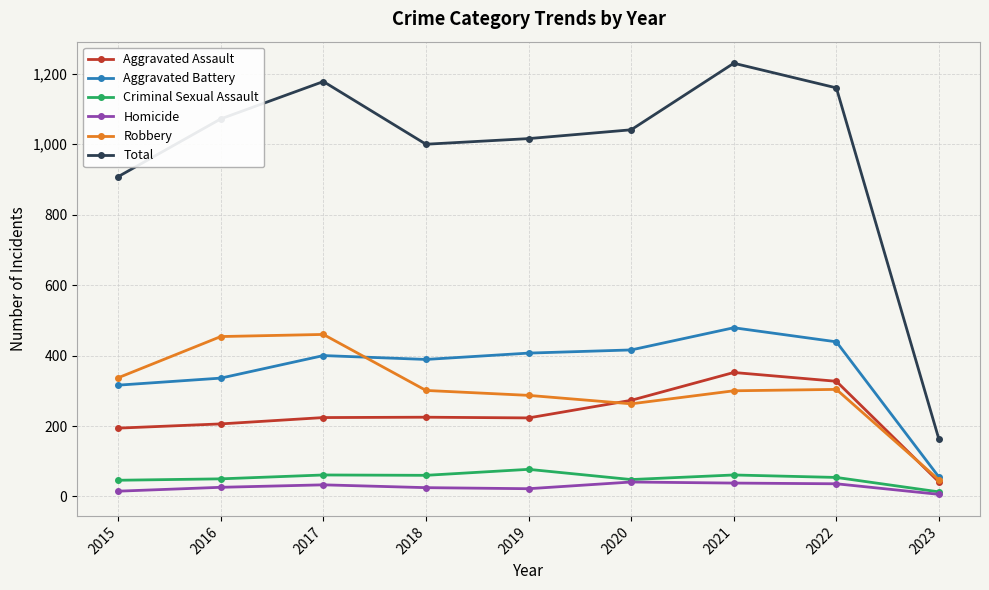

In Homicide, how many points are lower than both neighbors (excluding endpoints)?

1